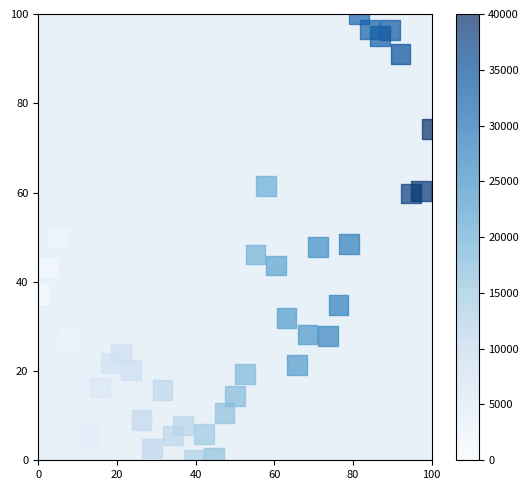

What is the range of Y values (max minus min)?

100.0